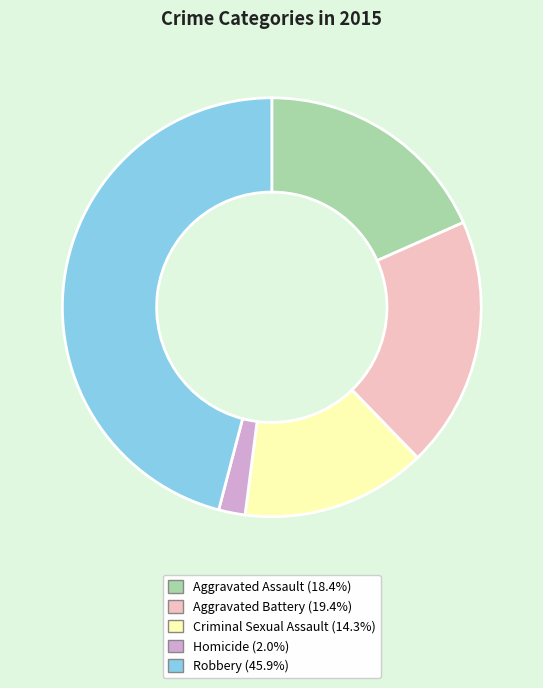

Approximately how many times larger is the value at Criminal Sexual Assault compared to Robbery?

0.3